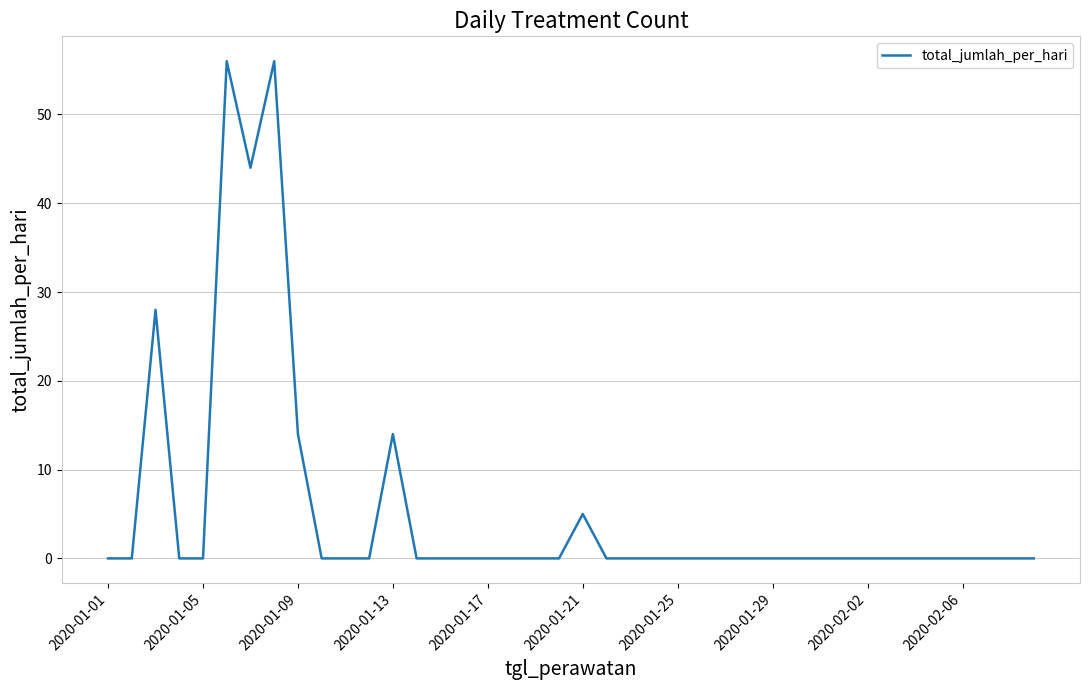

What is the greatest value displayed?

56